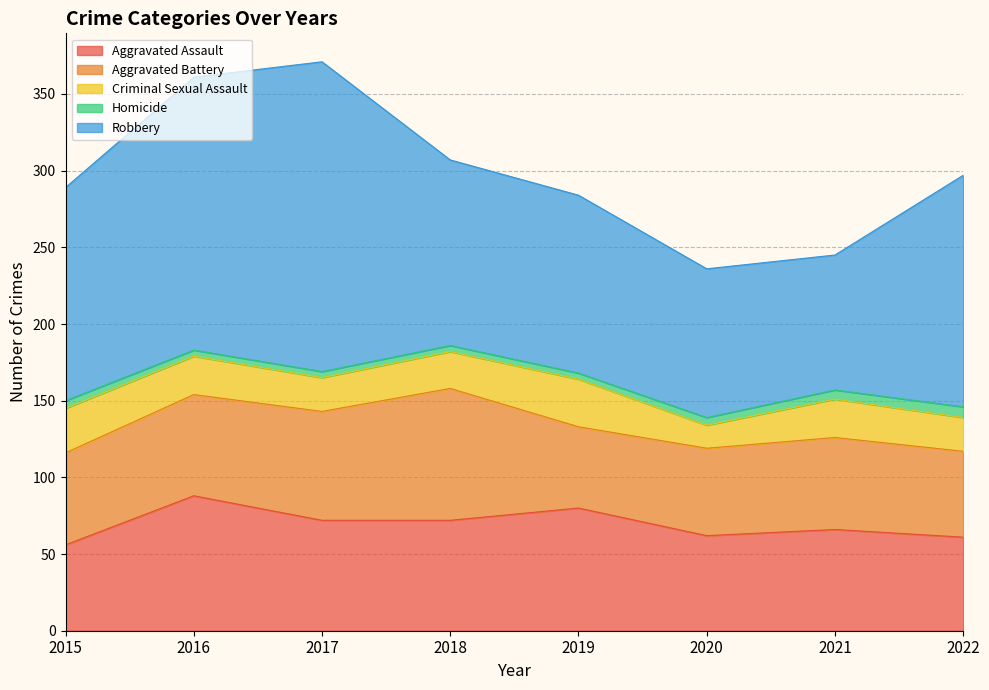

True or false: Homicide and Aggravated Battery intersect in this chart.

False